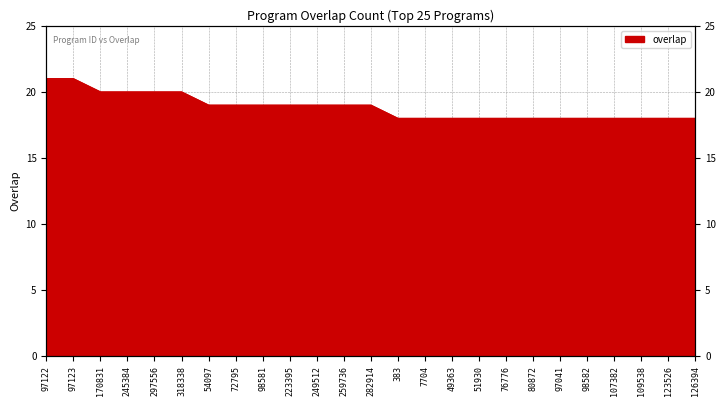

What is the sum of all values?

471